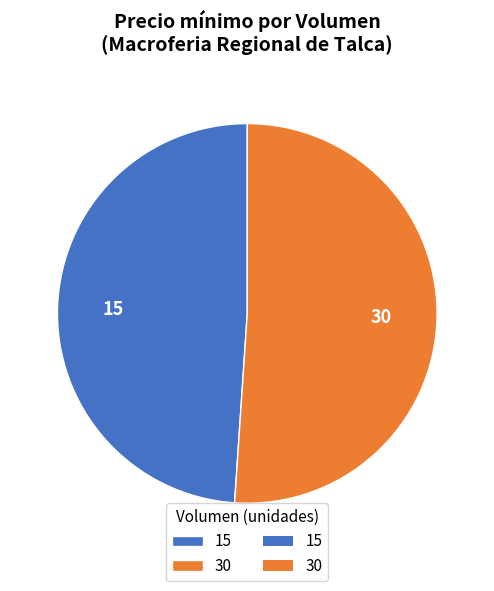

Which category has the biggest portion of the pie?

30